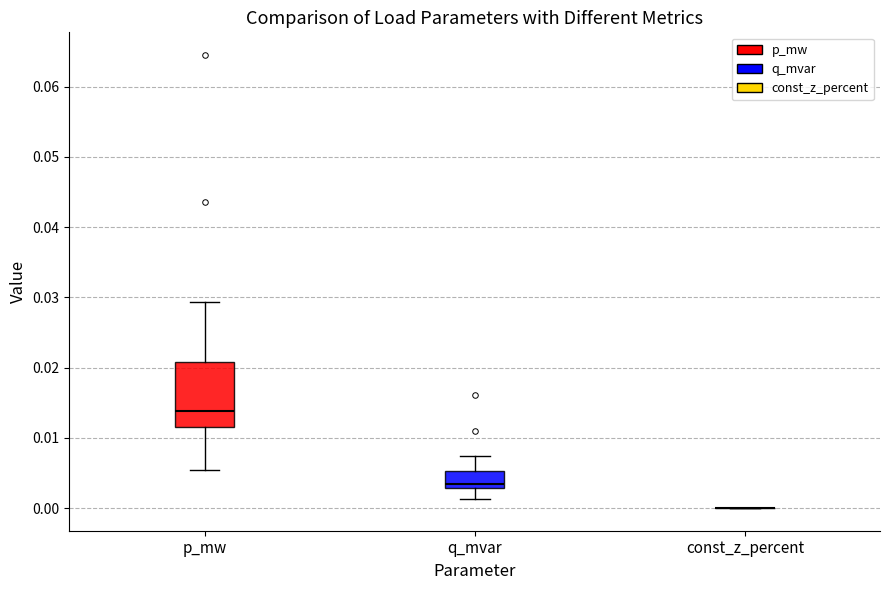

Which box is the tallest, from its lower edge to its upper edge?

p_mw